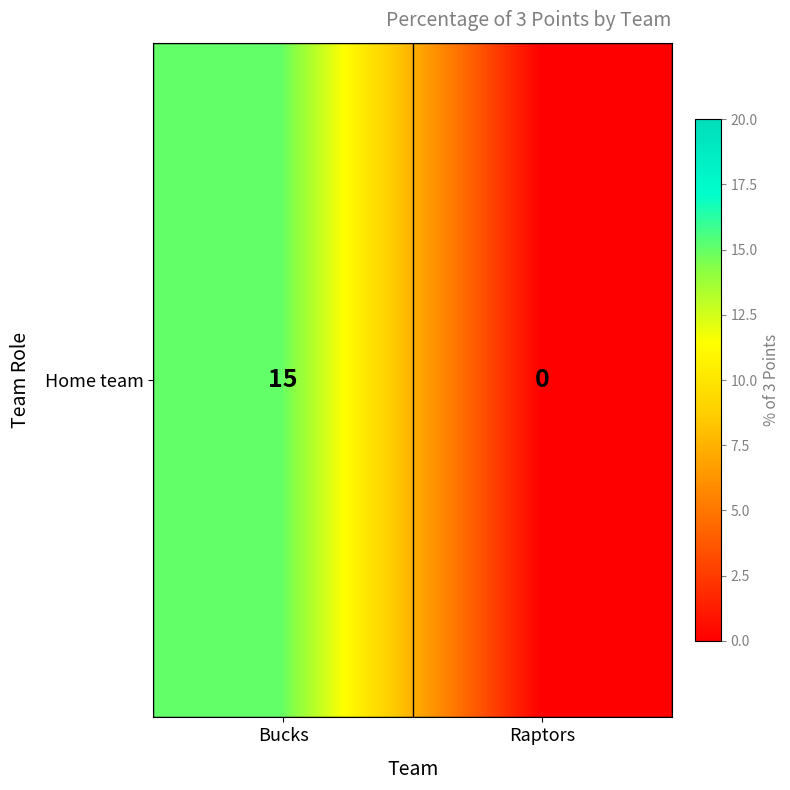

Rank the categories by value from lowest to highest.

Raptors, Bucks